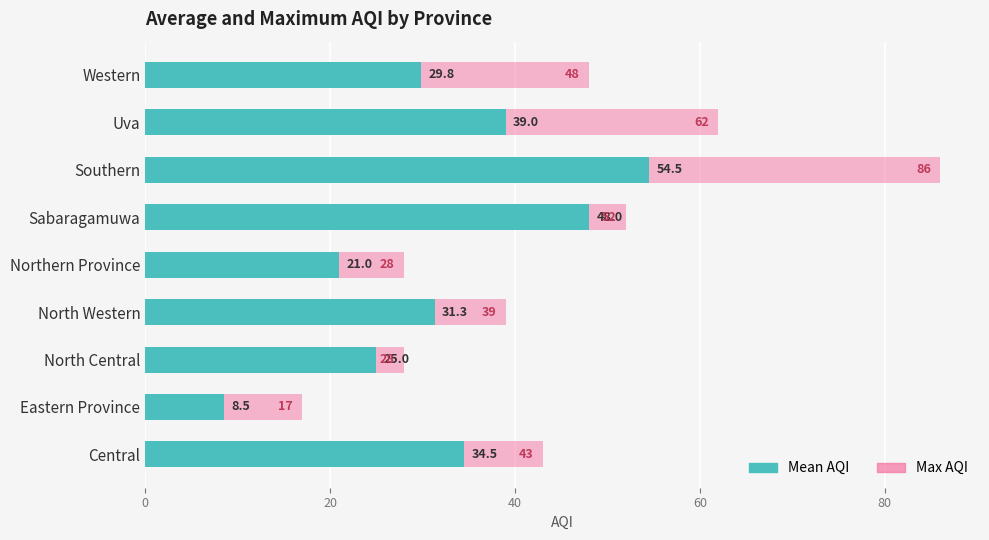

What is the minimum value shown in the chart?

8.5